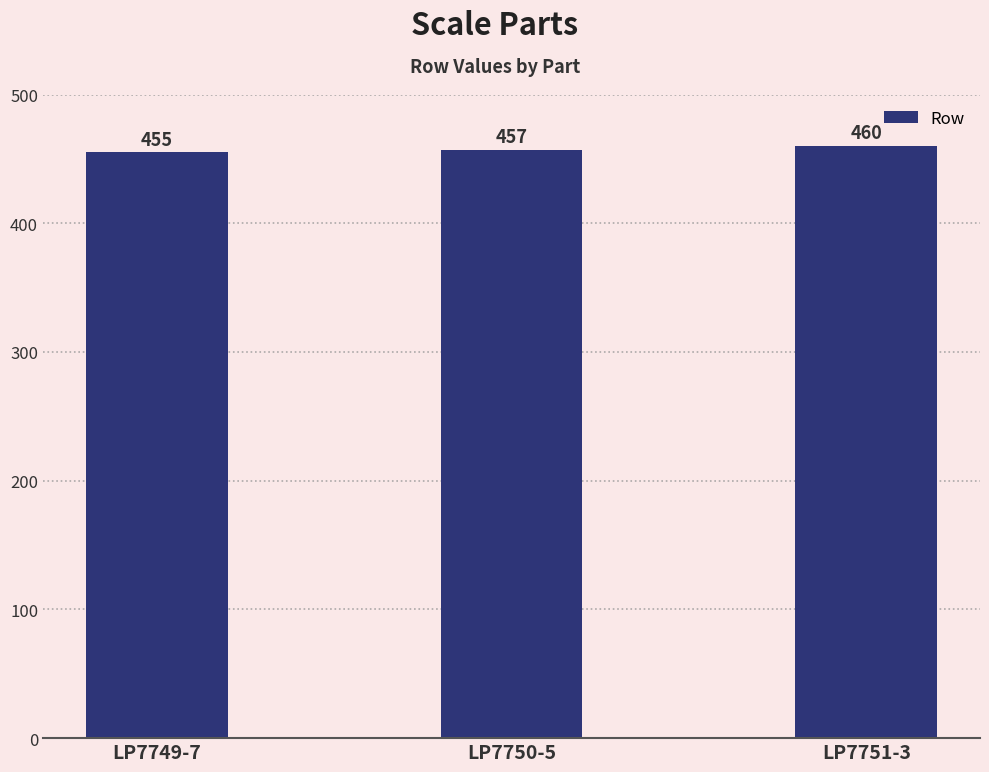

What is the approximate value at LP7750-5?

457